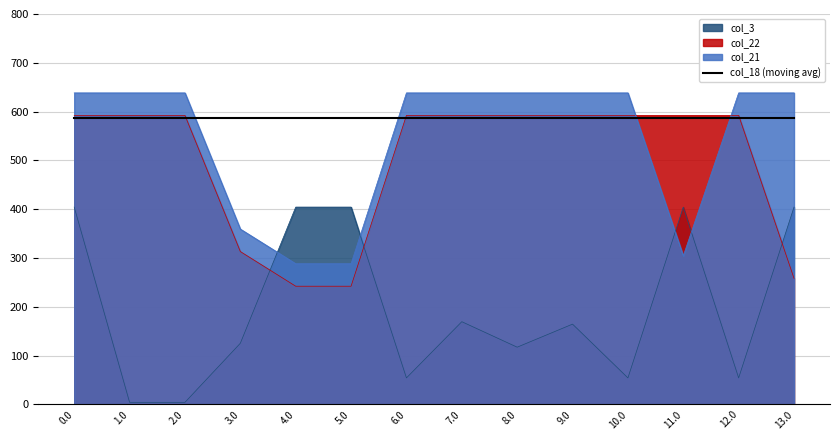

Is it true that col_21 equals 156.7 at 0.0?

False